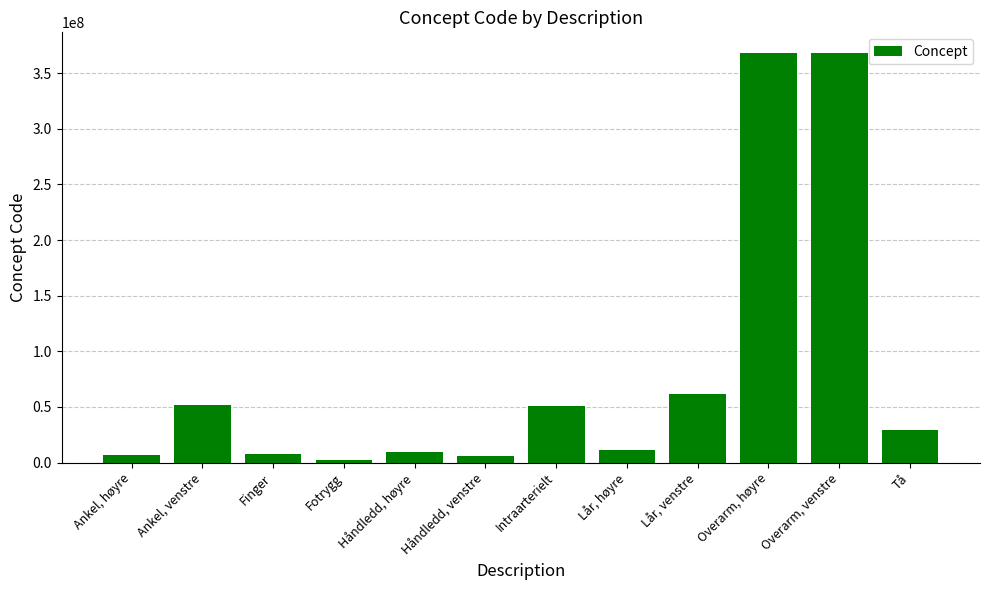

What is the minimum value shown in the chart?

2402003